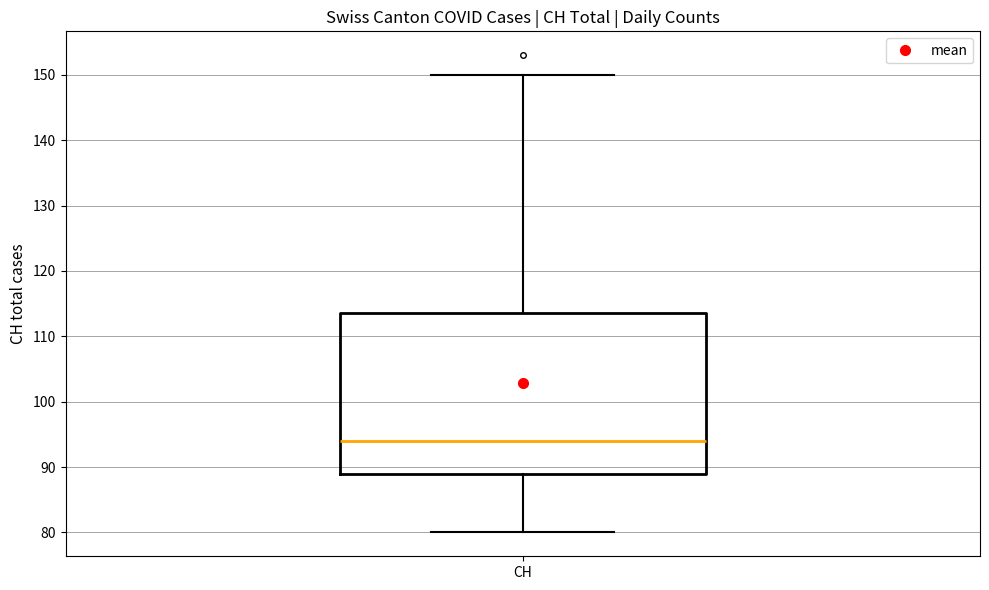

Where is the lower edge of the box for CH on the y-axis? The values are not printed on the chart, so give them approximately, as read against the axis.

89